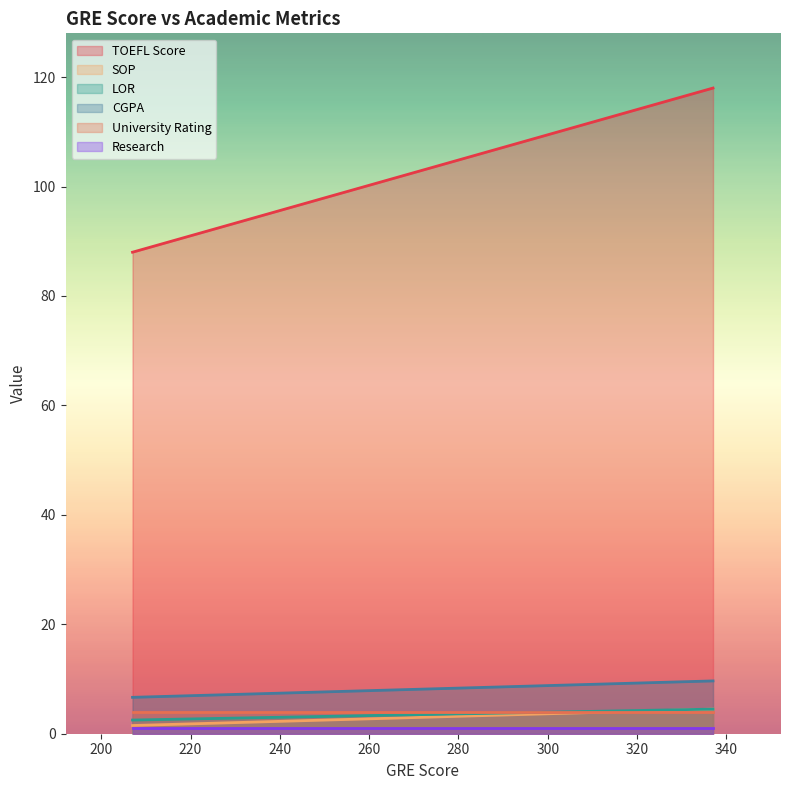

What is the spread (max minus min) of values at 207?

86.5